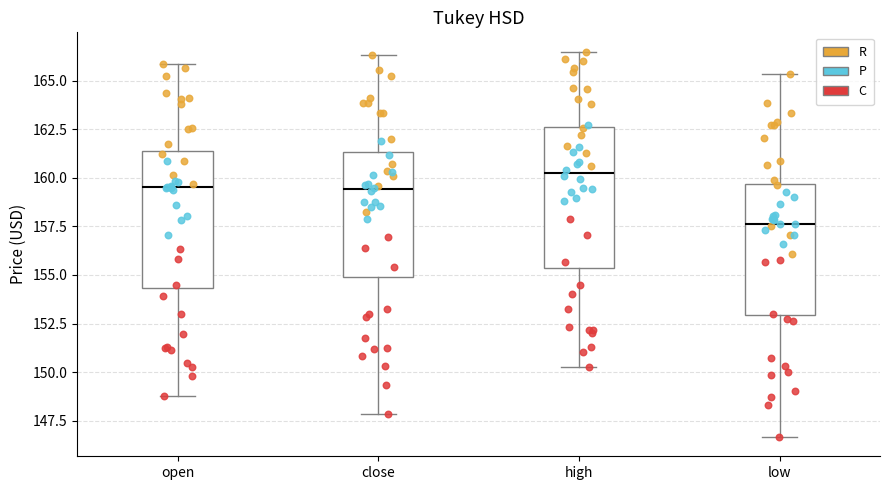

Which box has the lowest median line?

low